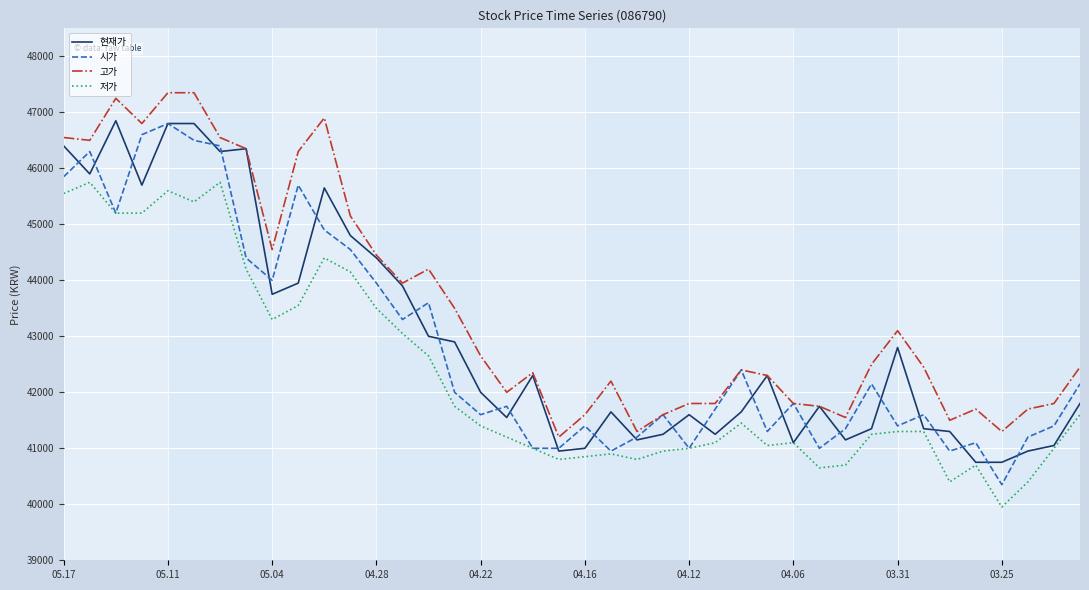

What is the minimum value shown in the chart?

39950